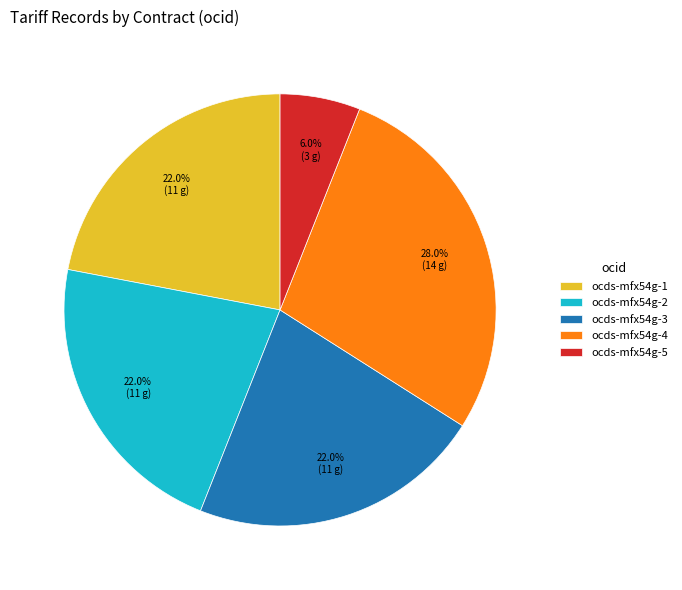

To the nearest percent, what percentage of the pie is ocds-mfx54g-3?

22%